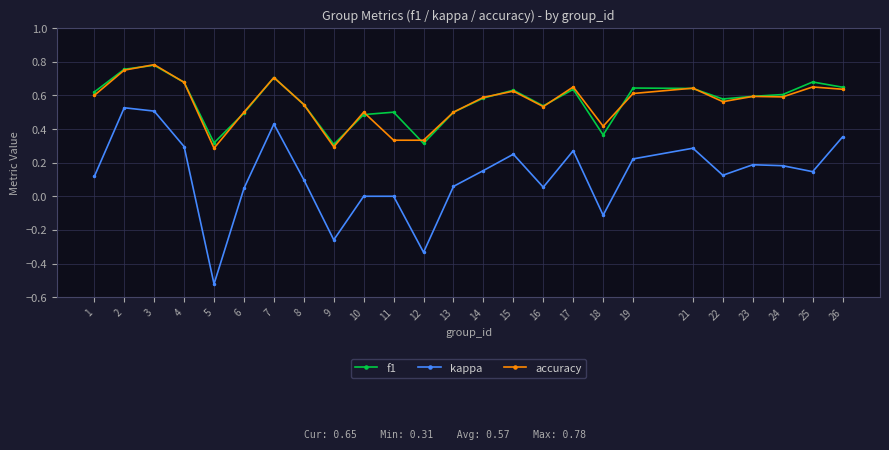

Where is the first local minimum for f1?

5